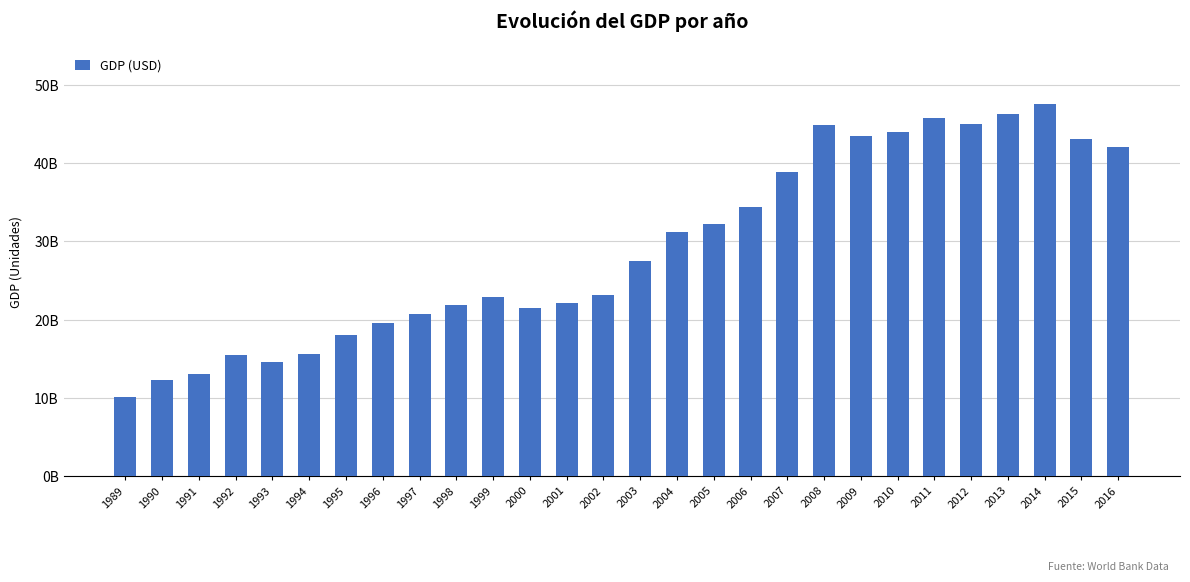

List the labels in order of value, smallest first.

1989, 1990, 1991, 1993, 1992, 1994, 1995, 1996, 1997, 2000, 1998, 2001, 1999, 2002, 2003, 2004, 2005, 2006, 2007, 2016, 2015, 2009, 2010, 2008, 2012, 2011, 2013, 2014